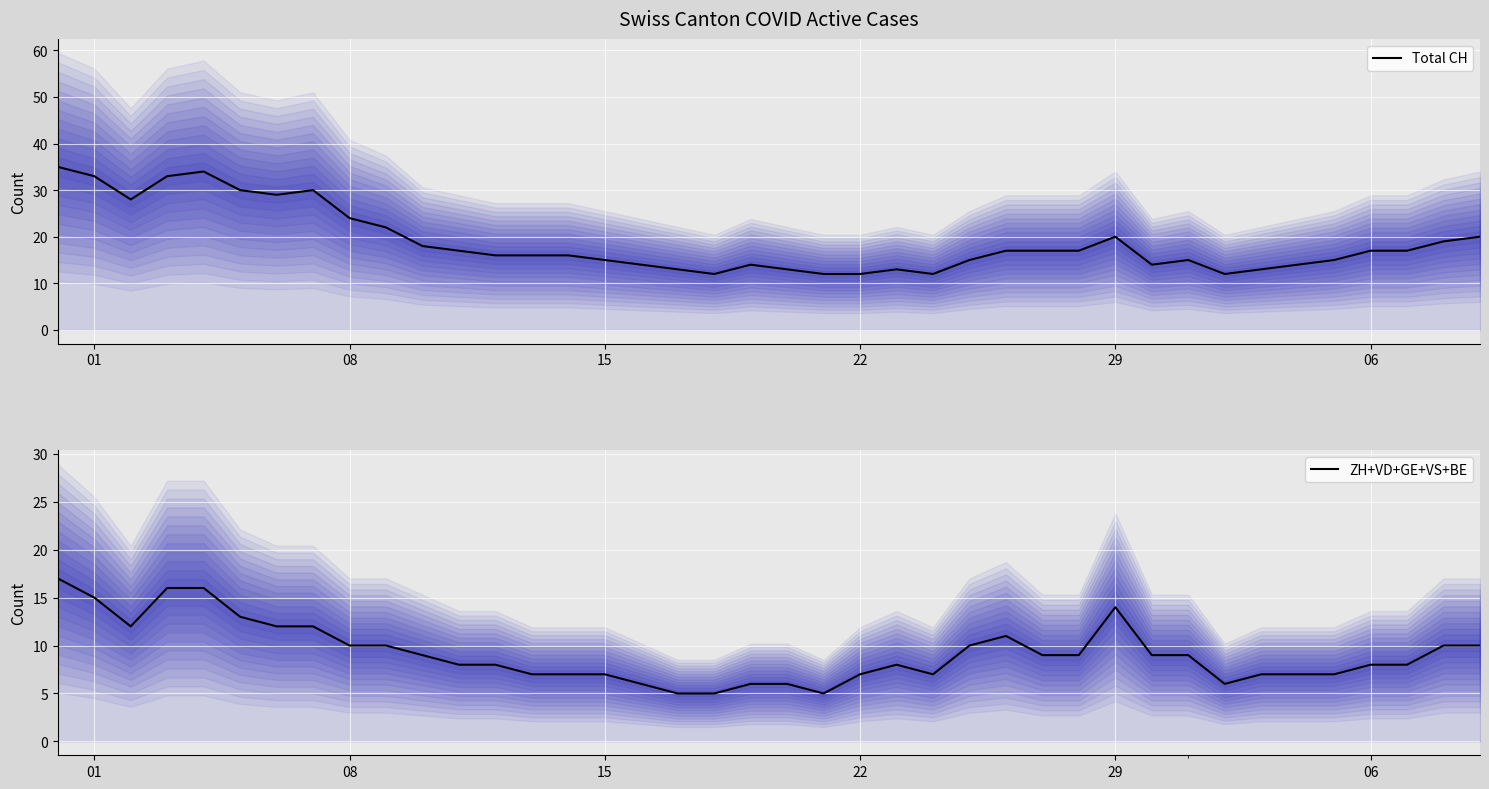

How many lines are shown in the chart?

2